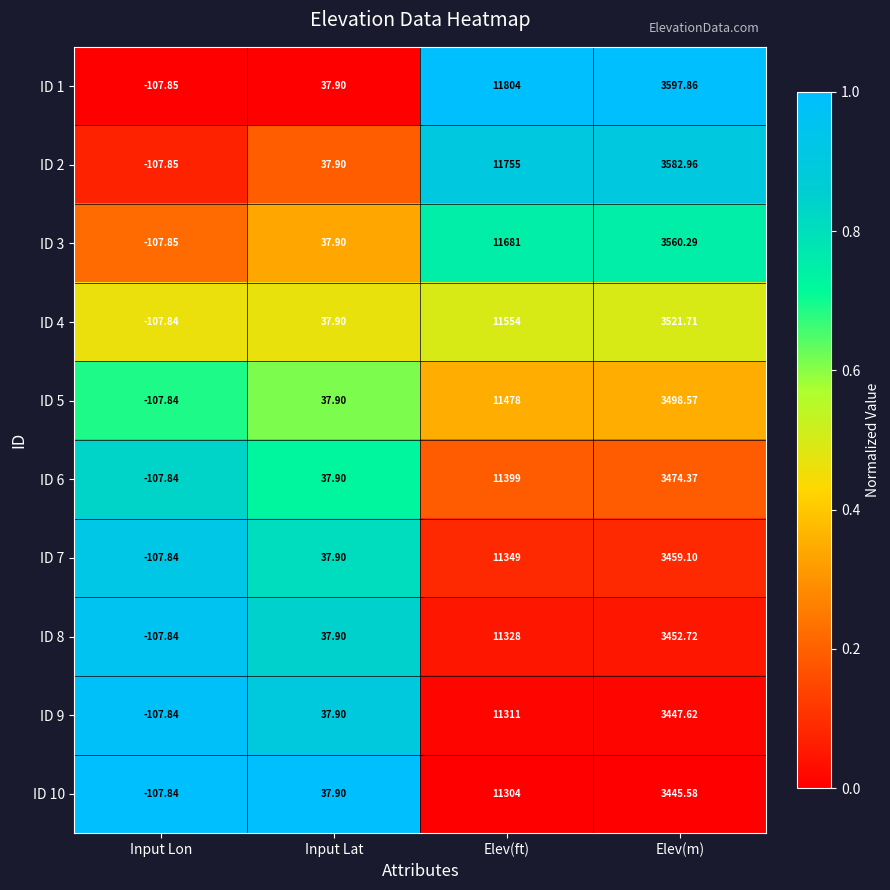

At which label does ID 9 first exceed 3447?

Elev(ft)